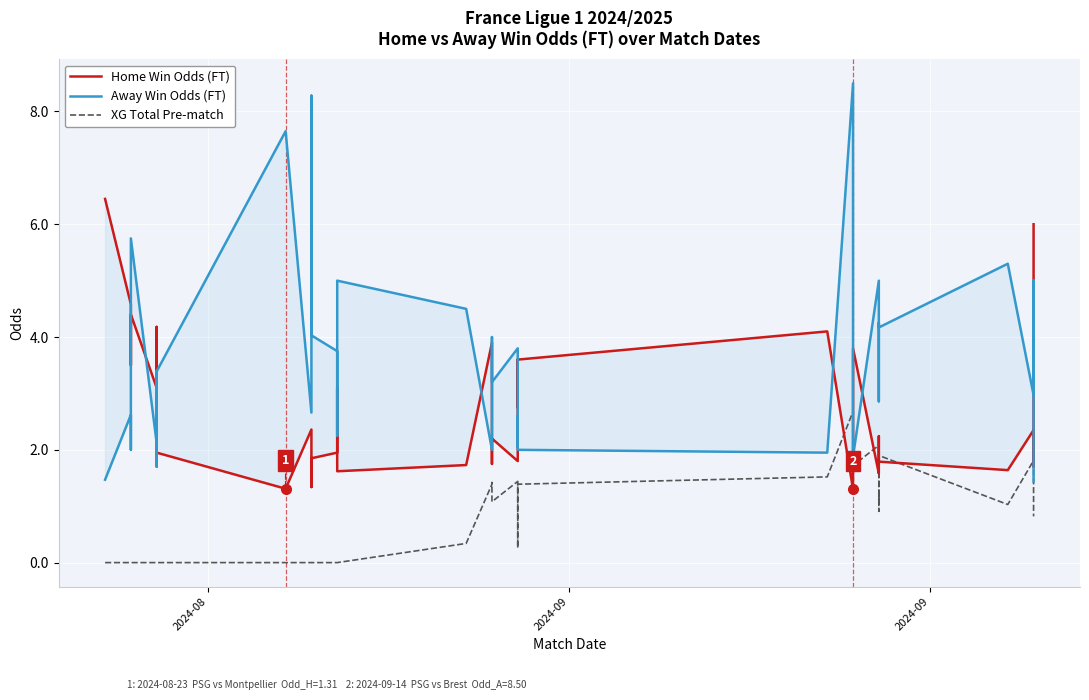

What is the maximum value shown in the chart?

8.5